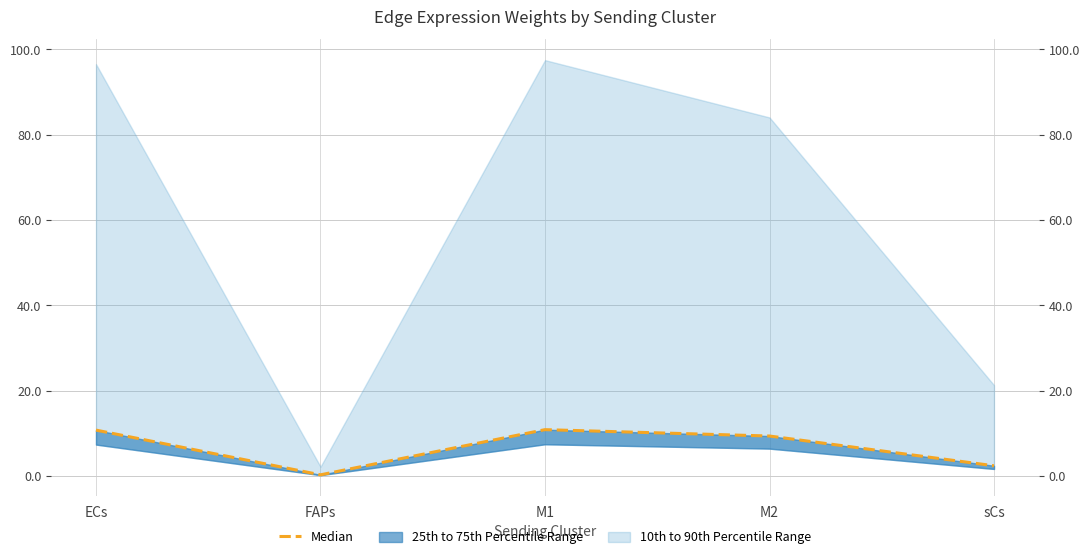

The chart shows a value of 3.5 at sCs. True or false?

False